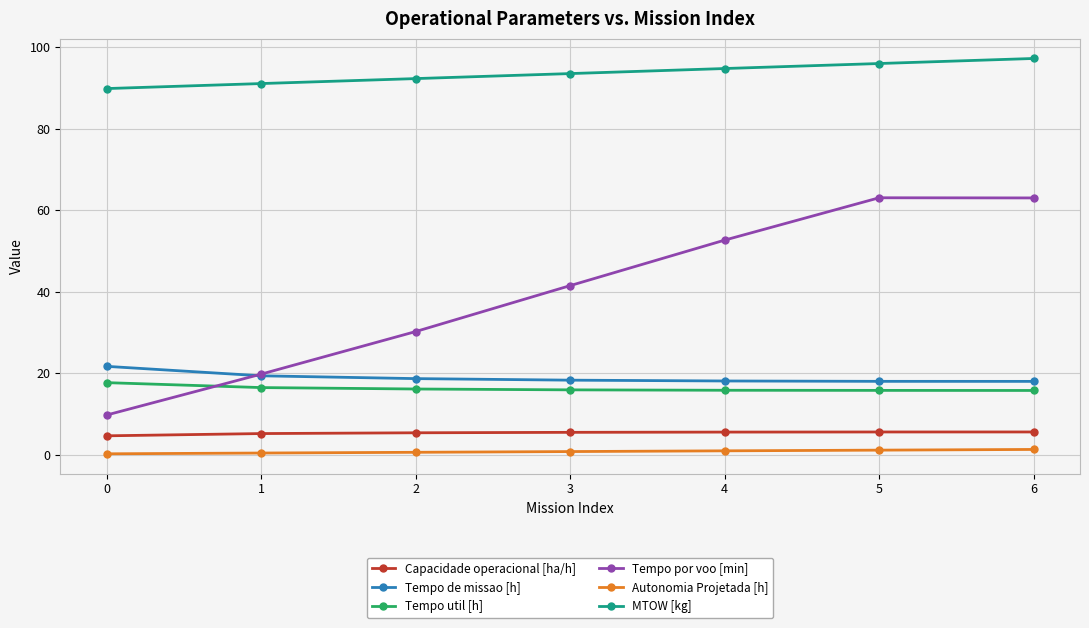

What is the value of the Autonomia Projetada [h] point at the 1st from the left?

0.2